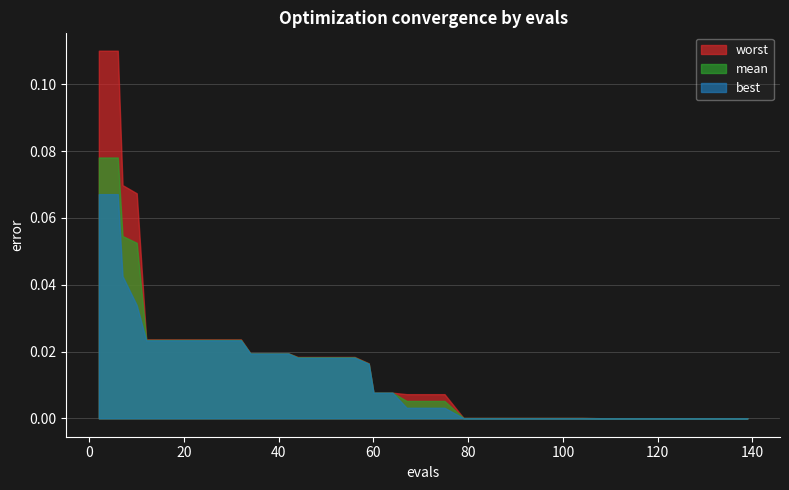

Which series has the largest range (max minus min)?

worst